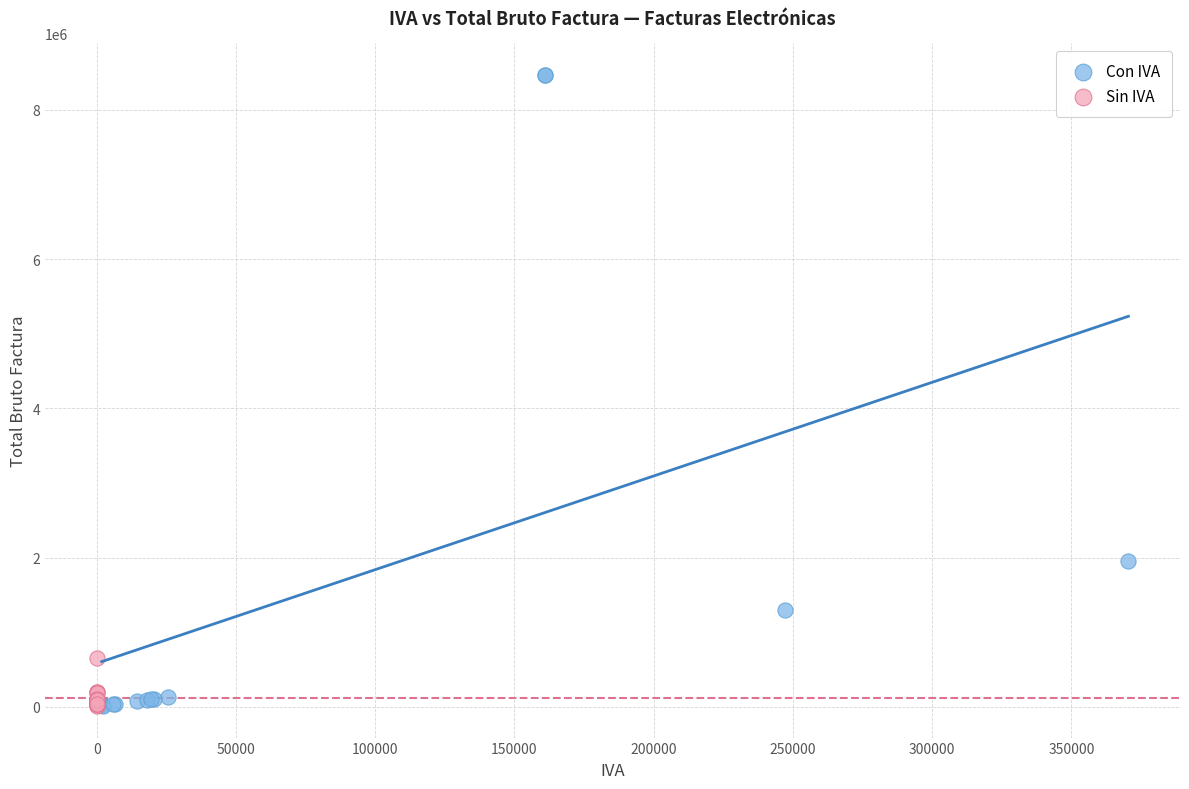

Which series has the widest spread of Y values?

Con IVA